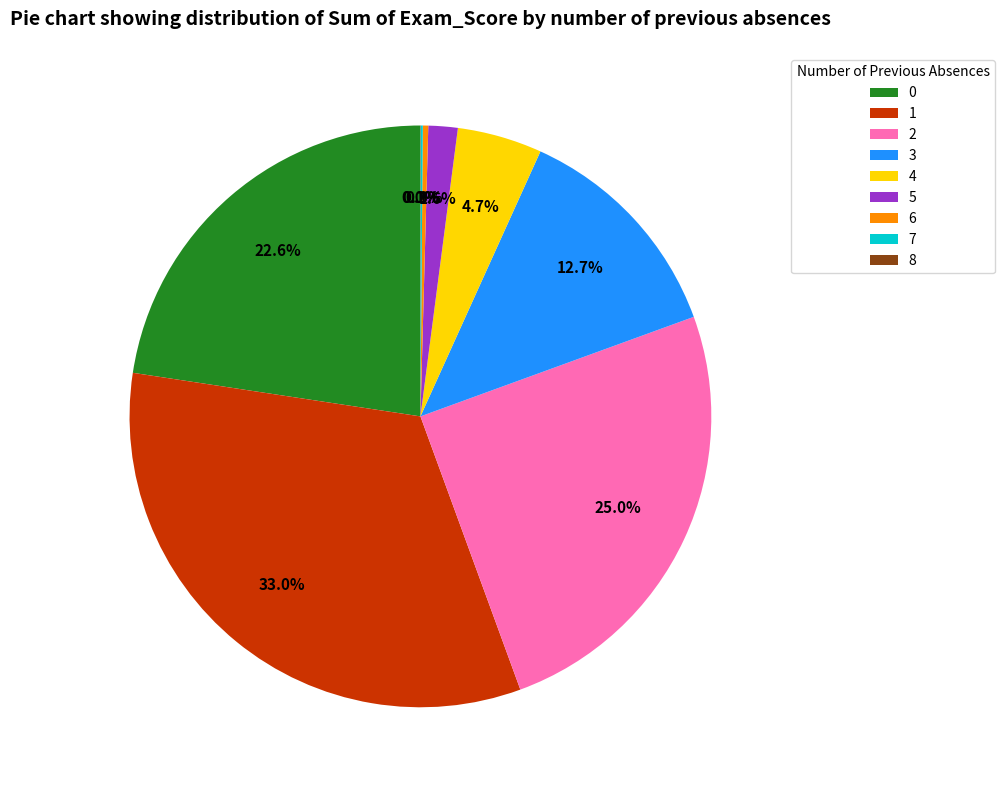

Do 2 and 3 together represent more than half of the pie?

No